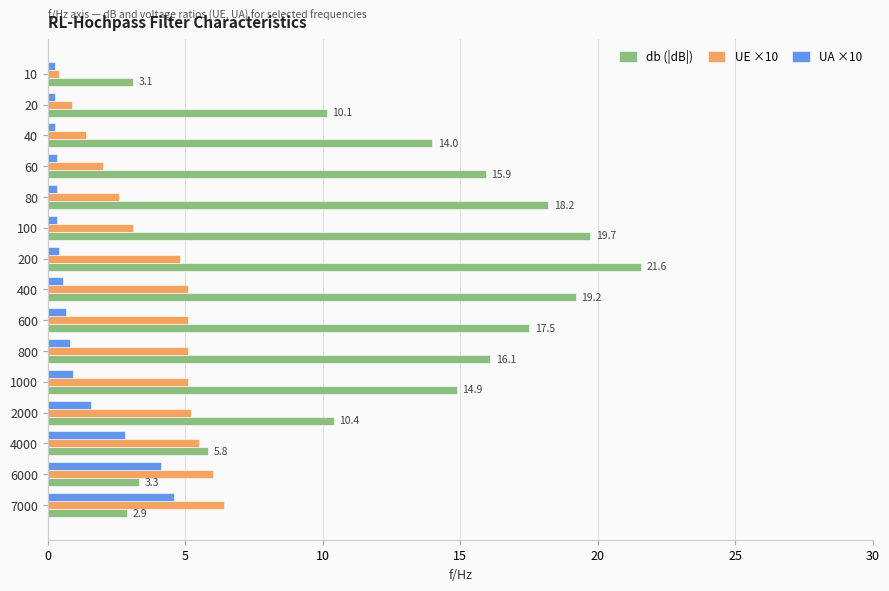

At which label is UA ×10 closest to 2?

2000